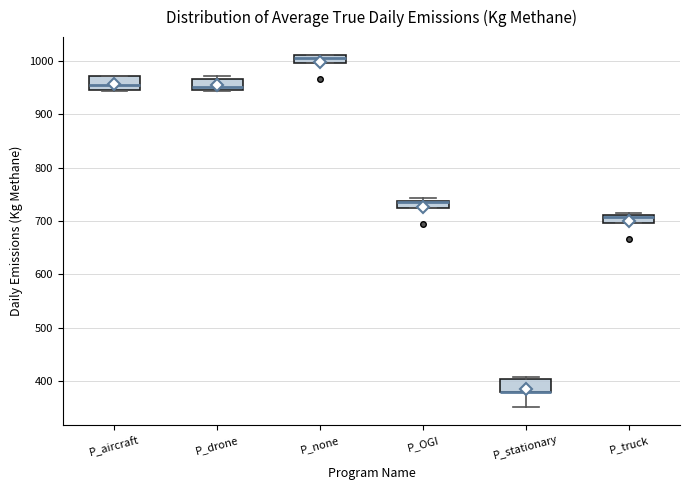

Where is the lower edge of the box for P_truck on the y-axis? The values are not printed on the chart, so give them approximately, as read against the axis.

700